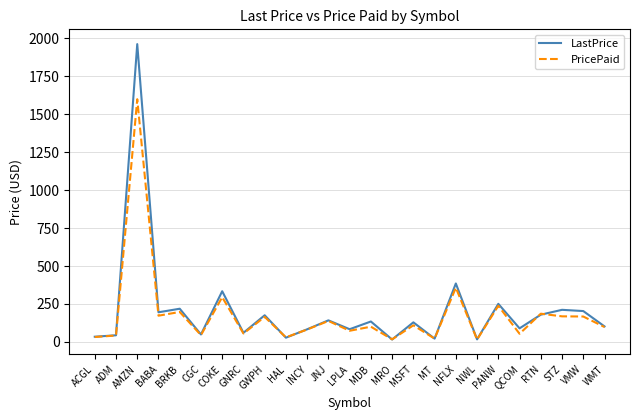

True or false: LastPrice has a value of 211.4 at STZ.

True